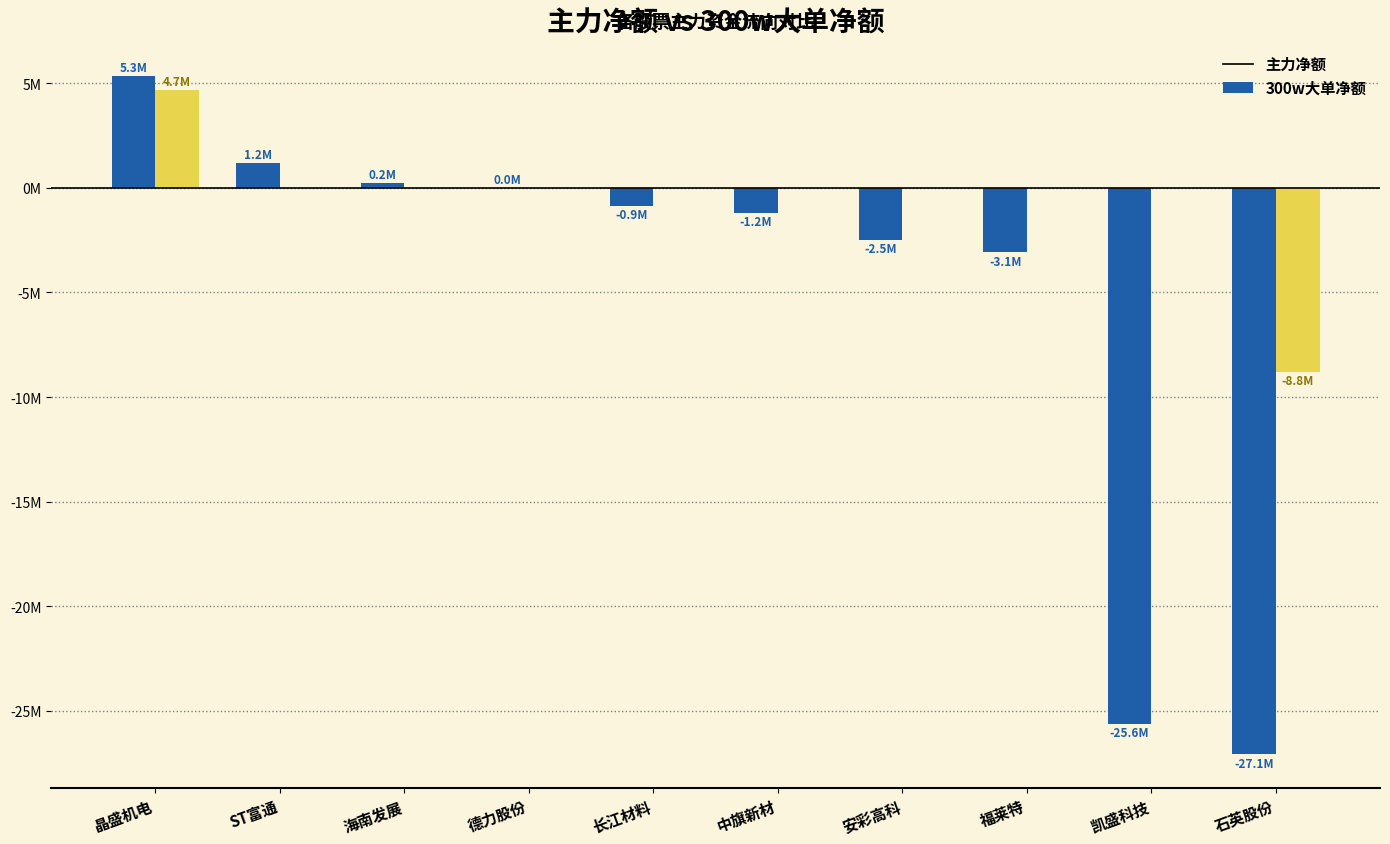

What are all the series names shown in the legend?

主力净额, 300w大单净额